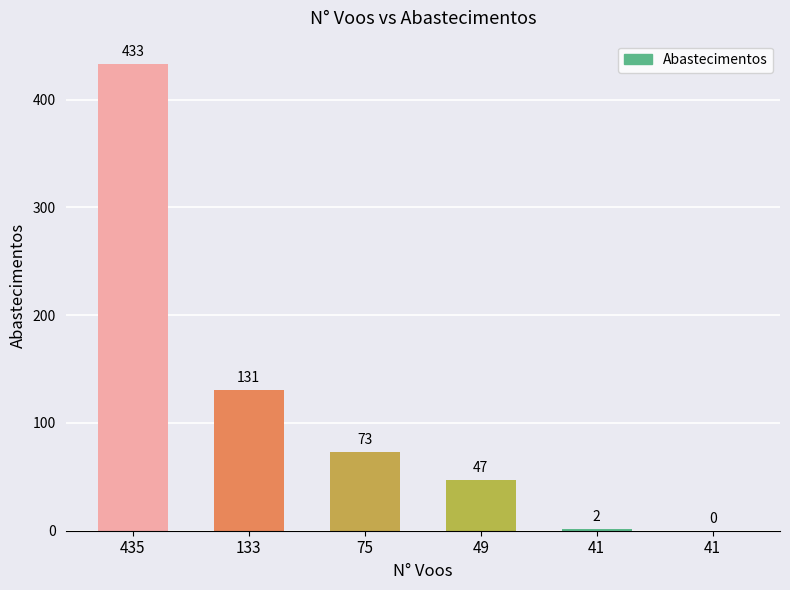

Are the bars horizontal?

No